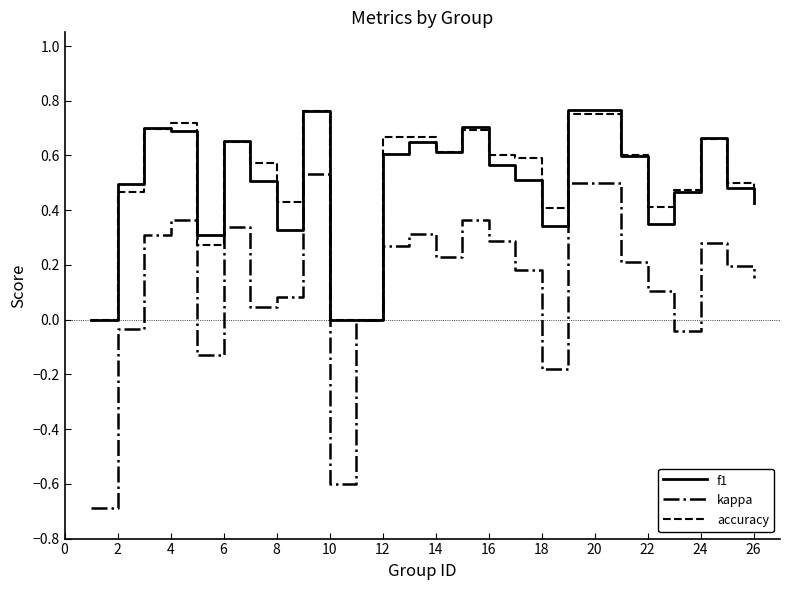

What is the minimum value shown in the chart?

-0.7